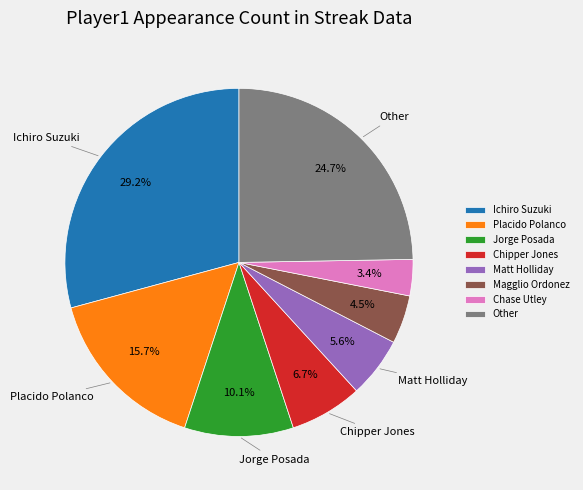

How many slices are in this pie chart?

8